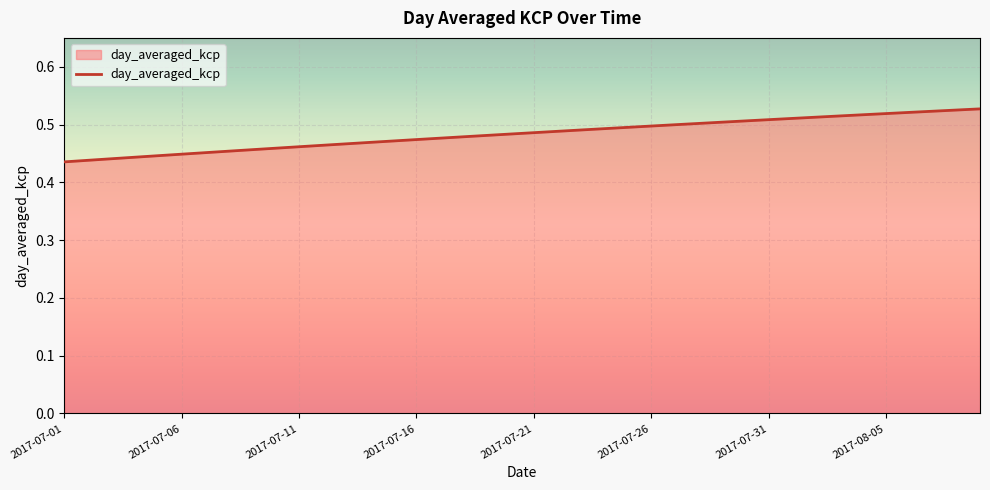

List the labels in order of value, largest first.

2017-08-09, 2017-08-08, 2017-08-07, 2017-08-06, 2017-08-05, 2017-08-04, 2017-08-03, 2017-08-02, 2017-08-01, 2017-07-31, 2017-07-30, 2017-07-29, 2017-07-28, 2017-07-27, 2017-07-26, 2017-07-25, 2017-07-24, 2017-07-23, 2017-07-22, 2017-07-21, 2017-07-20, 2017-07-19, 2017-07-18, 2017-07-17, 2017-07-16, 2017-07-15, 2017-07-14, 2017-07-13, 2017-07-12, 2017-07-11, 2017-07-10, 2017-07-09, 2017-07-08, 2017-07-07, 2017-07-06, 2017-07-05, 2017-07-04, 2017-07-03, 2017-07-02, 2017-07-01